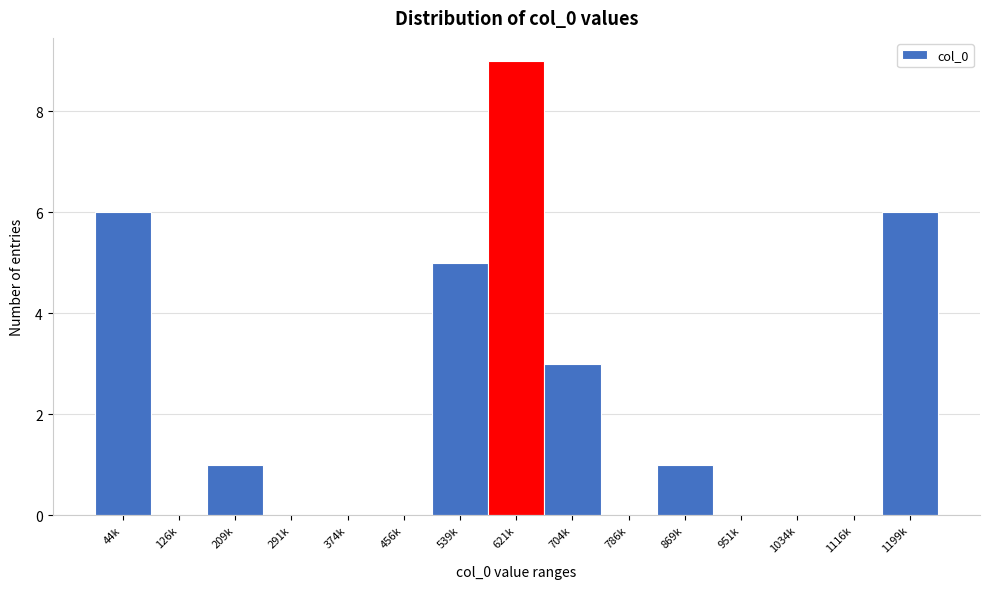

Reading left to right, list all the values displayed in this chart.

44k=6	126k=0	209k=1	291k=0	374k=0	456k=0	539k=5	621k=9	704k=3	786k=0	869k=1	951k=0	1034k=0	1116k=0	1199k=6